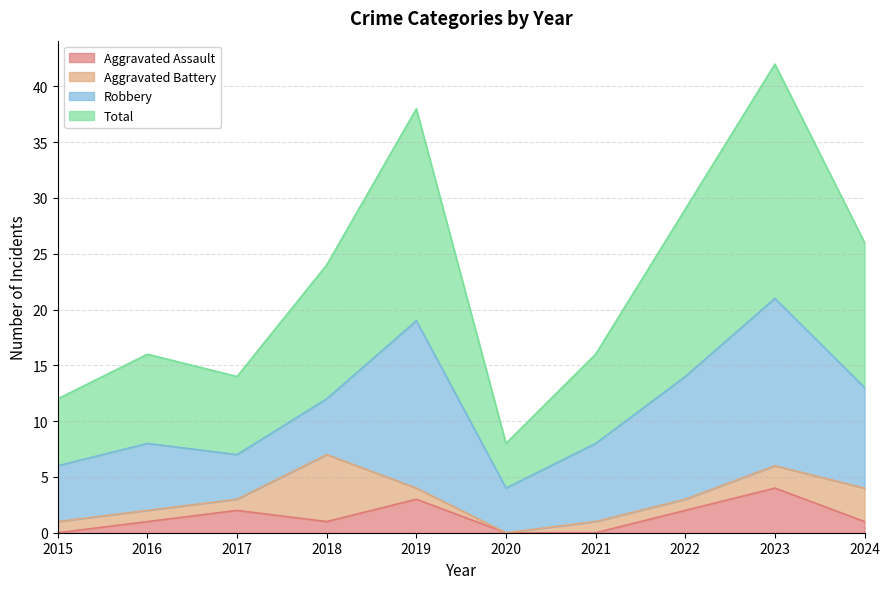

At how many categories does at least one series exceed 4?

10